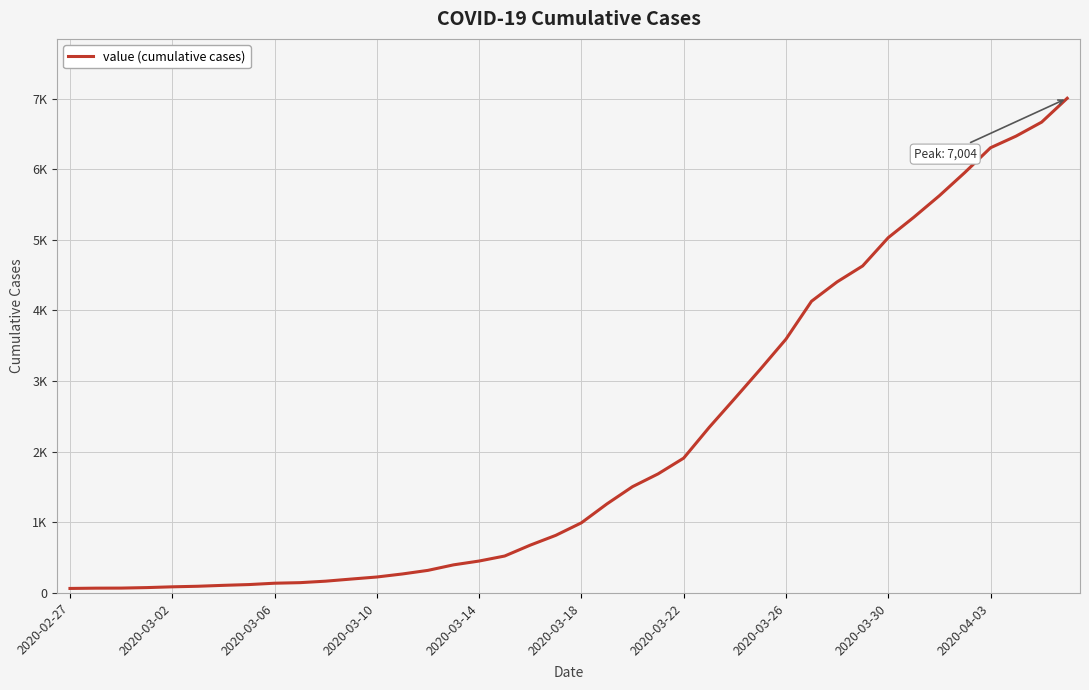

Which label corresponds to the smallest value in the chart?

2020-02-27